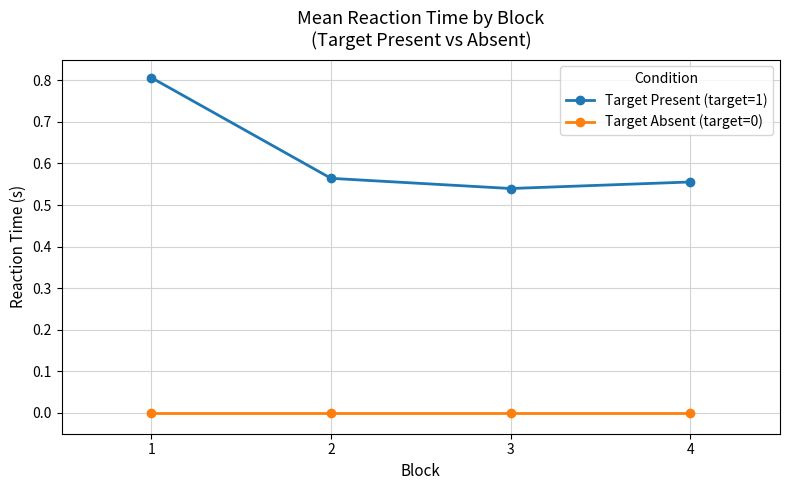

Rank the series by their average value, from highest to lowest.

Target Present (target=1), Target Absent (target=0)